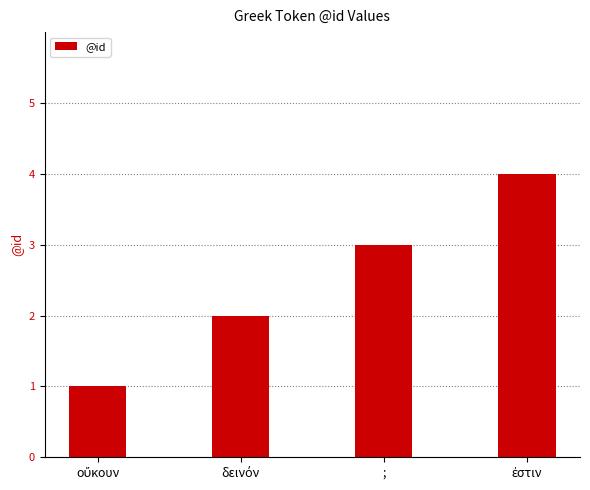

What is the maximum value shown in the chart?

4